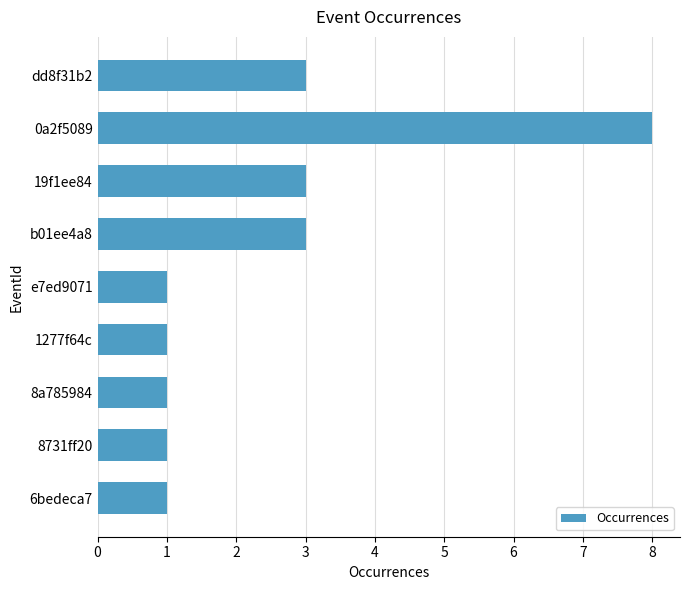

What is the value of the 4th bar from the top?

3